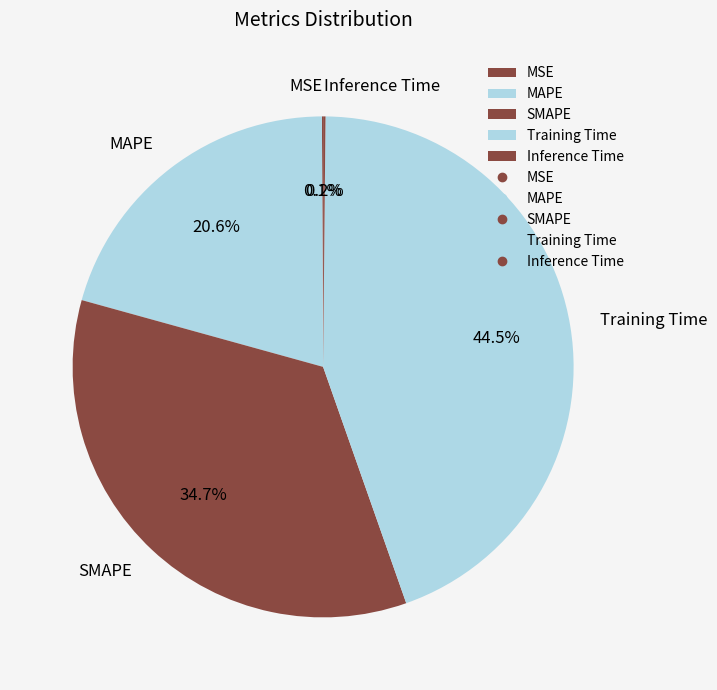

Is there any slice that represents more than half of the pie?

No